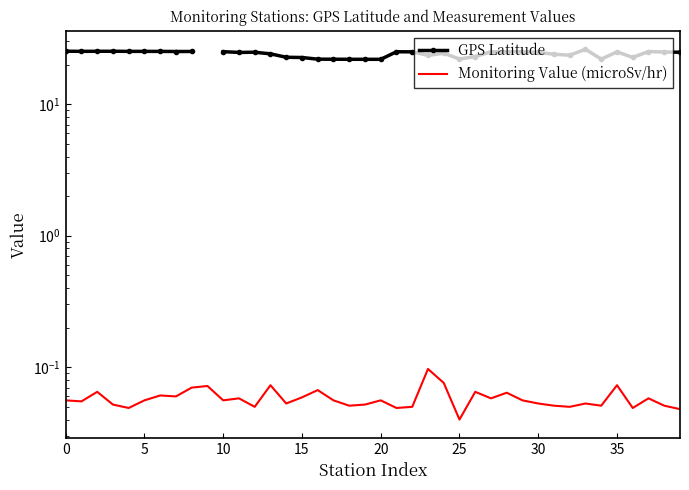

Which series has the widest spread of values?

GPS Latitude